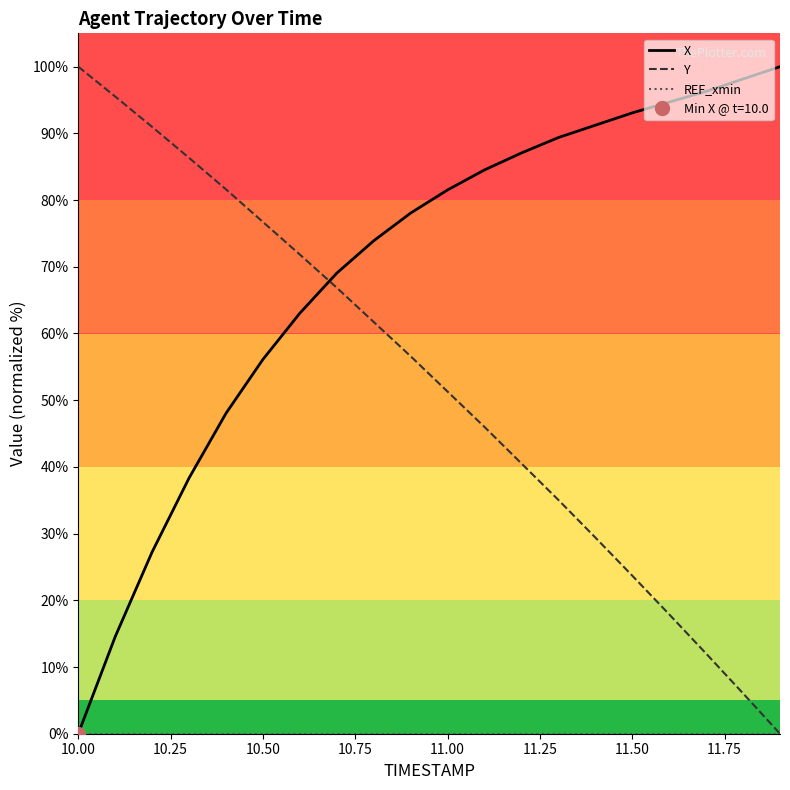

True or false: Y and X intersect in this chart.

True